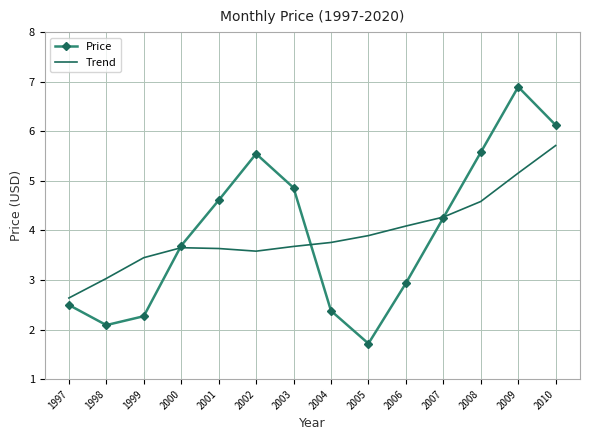

What is the difference between the maximum and minimum values in the Trend series?

3.1